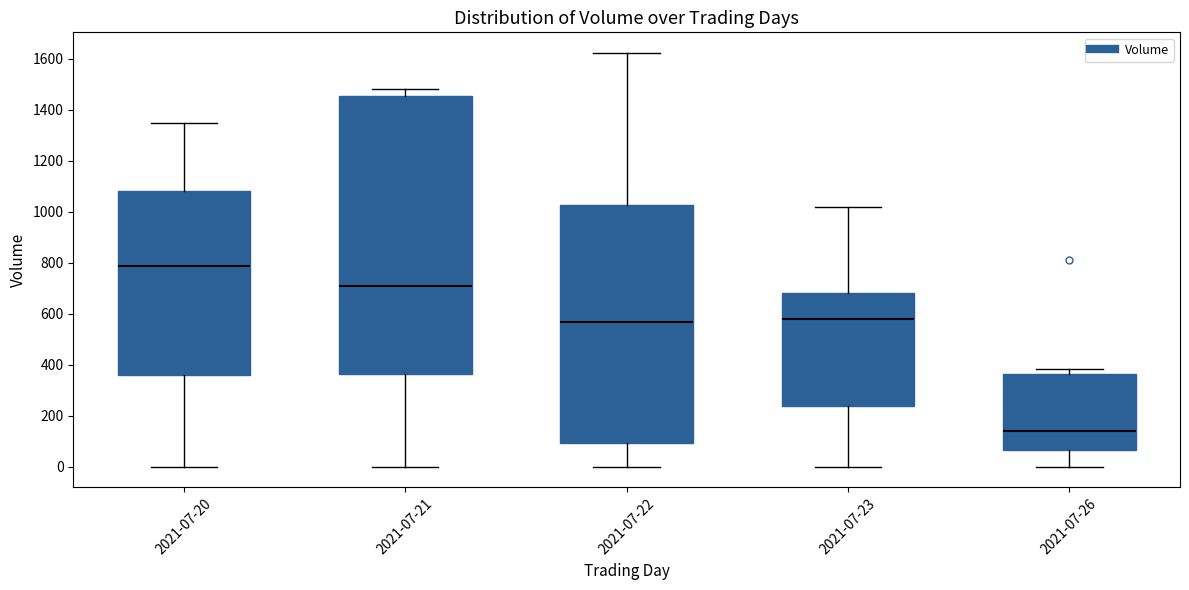

Reading left to right, read every box against the y-axis: the position of its median line, the range the box covers, and the ends of its whiskers. The values are not printed on the chart, so give them approximately, as read against the axis.

2021-07-20: median 780, box 360 to 1080, whiskers 0 to 1340
2021-07-21: median 700, box 360 to 1460, whiskers 0 to 1480
2021-07-22: median 560, box 100 to 1020, whiskers 0 to 1620
2021-07-23: median 580, box 240 to 680, whiskers 0 to 1020
2021-07-26: median 140, box 60 to 360, whiskers 0 to 380